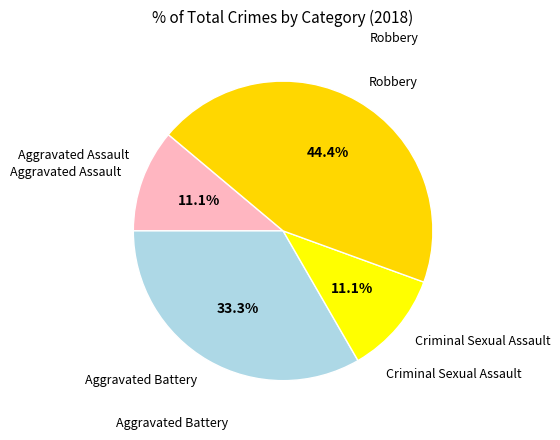

How many slices are in this pie chart?

4